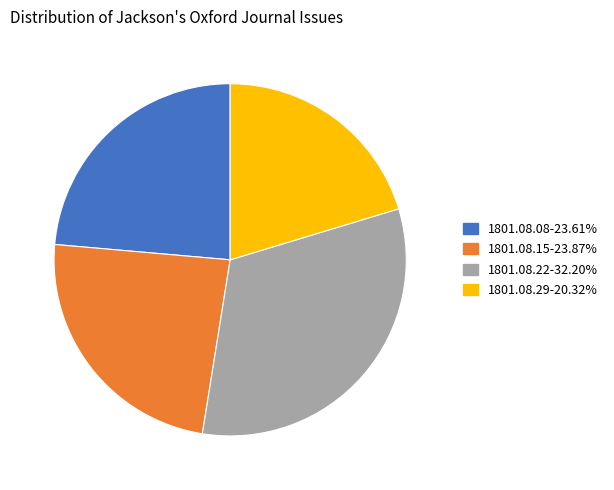

Is 1801.08.15-23.87% the majority of the pie?

No